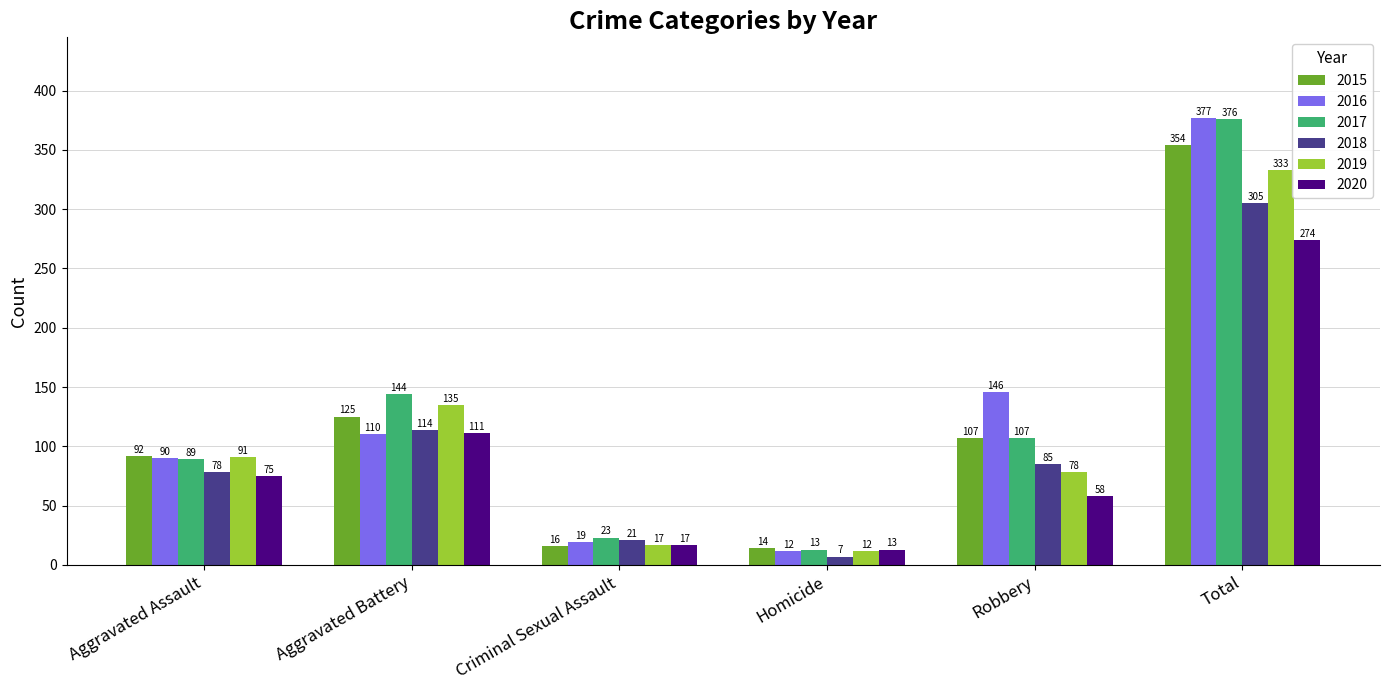

What is the label of the 6th bar from the right?

Aggravated Assault